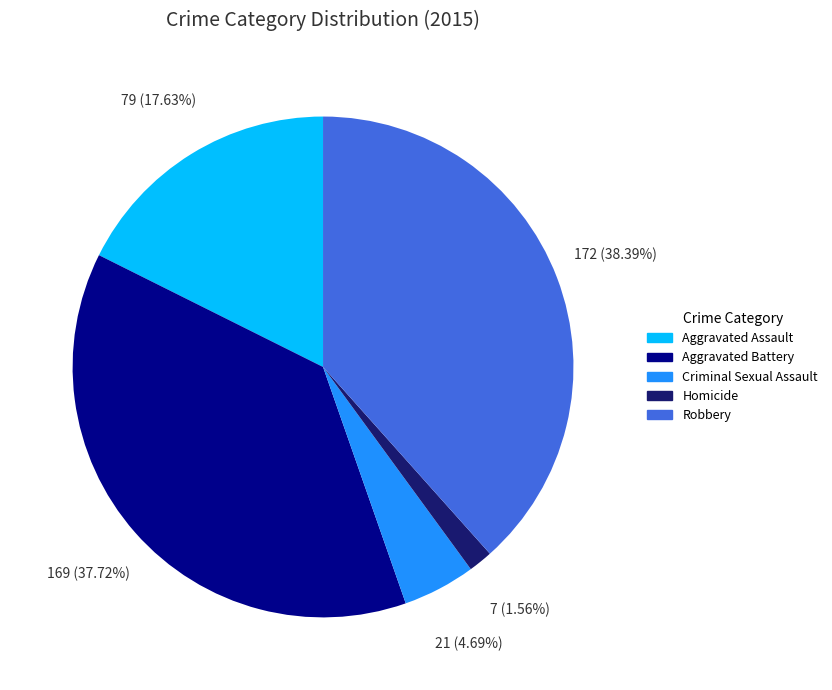

To the nearest percent, what is the difference between the largest and smallest slice percentages?

37%